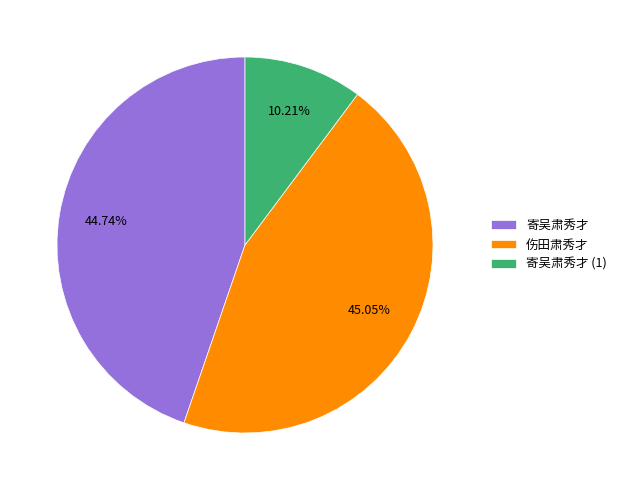

Approximately how many times larger is the value at 伤田肃秀才 compared to 寄吴肃秀才?

1.0